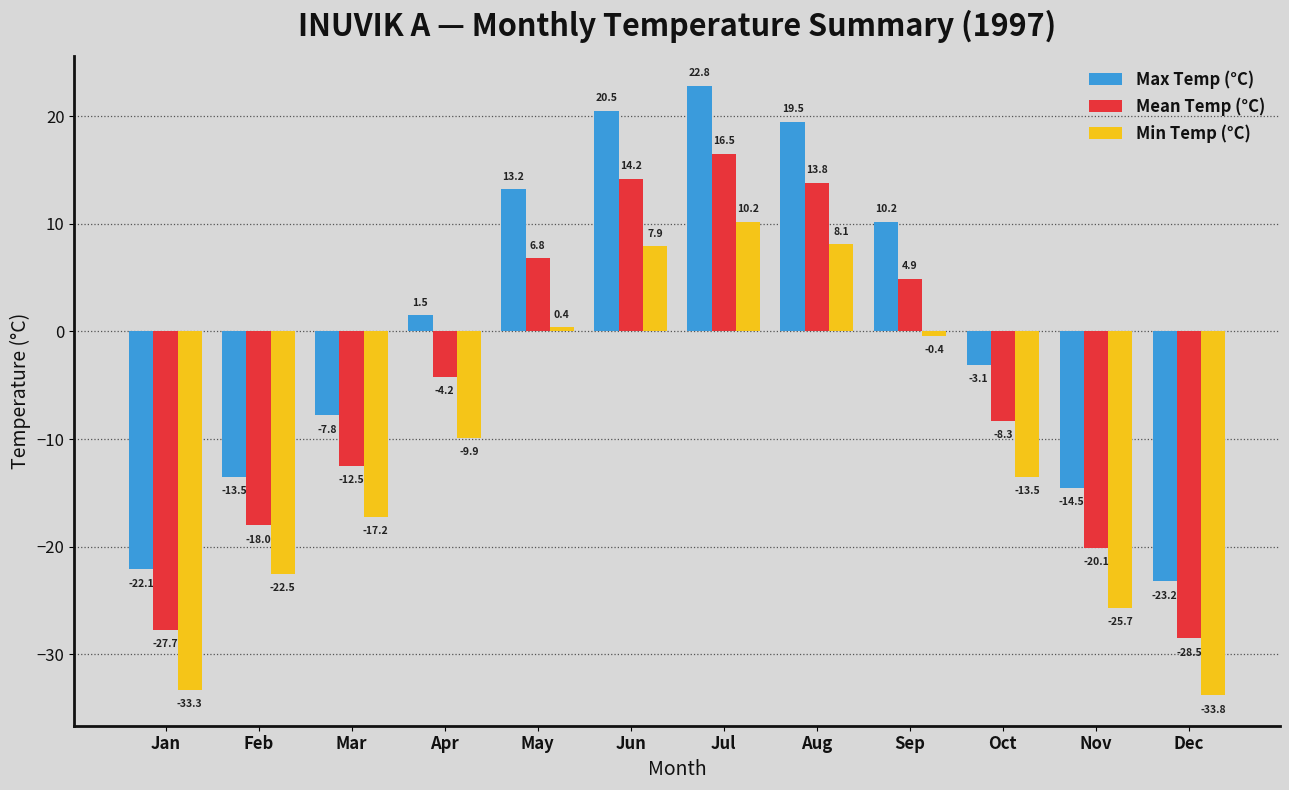

What is the value of the Min Temp (°C) bar at the 5th from the left?

0.4